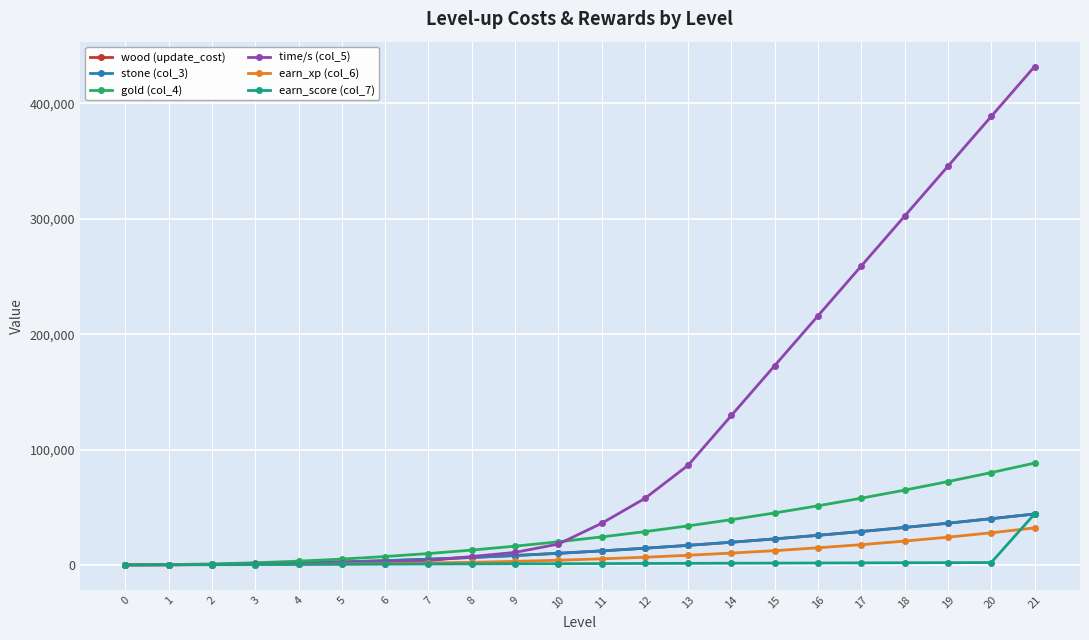

What is the maximum value shown in the chart?

432000